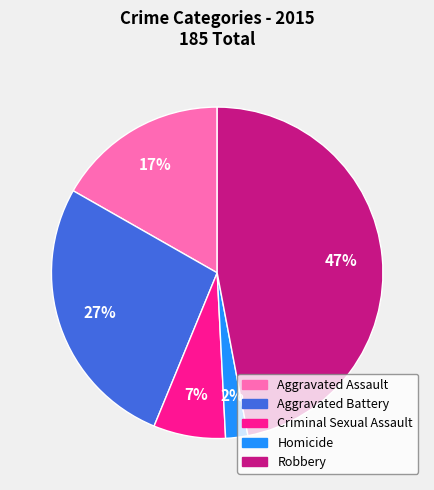

To the nearest percent, what percentage of the pie is Aggravated Assault?

17%